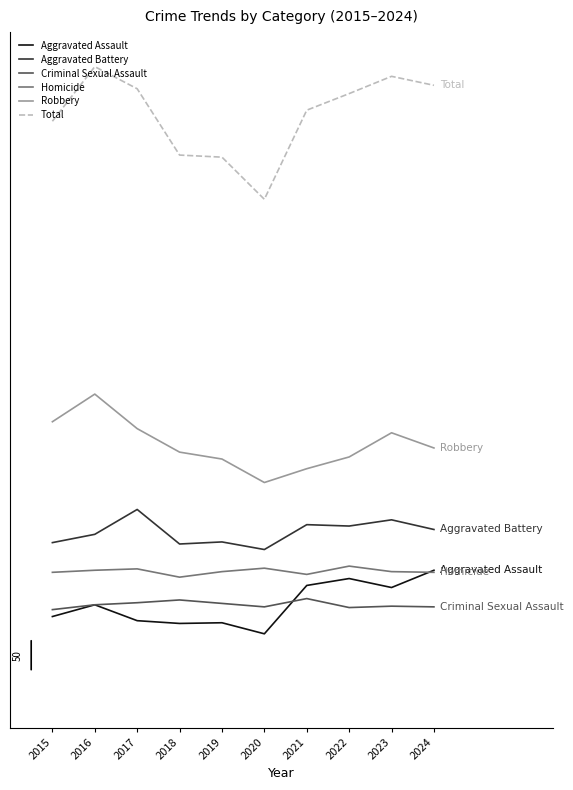

Which series has the largest range (max minus min)?

Total